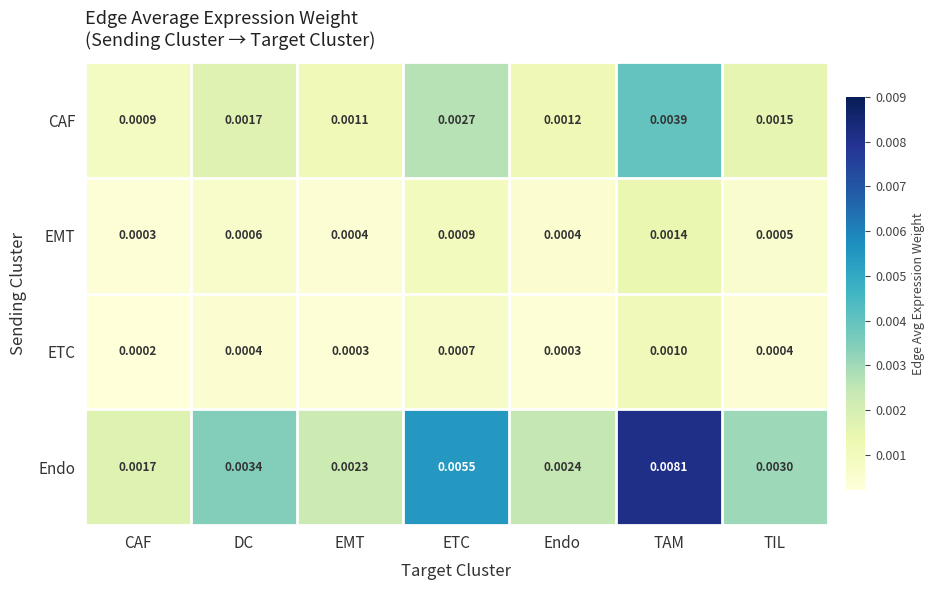

Is the value of EMT at Endo greater than the value of ETC at TAM?

No